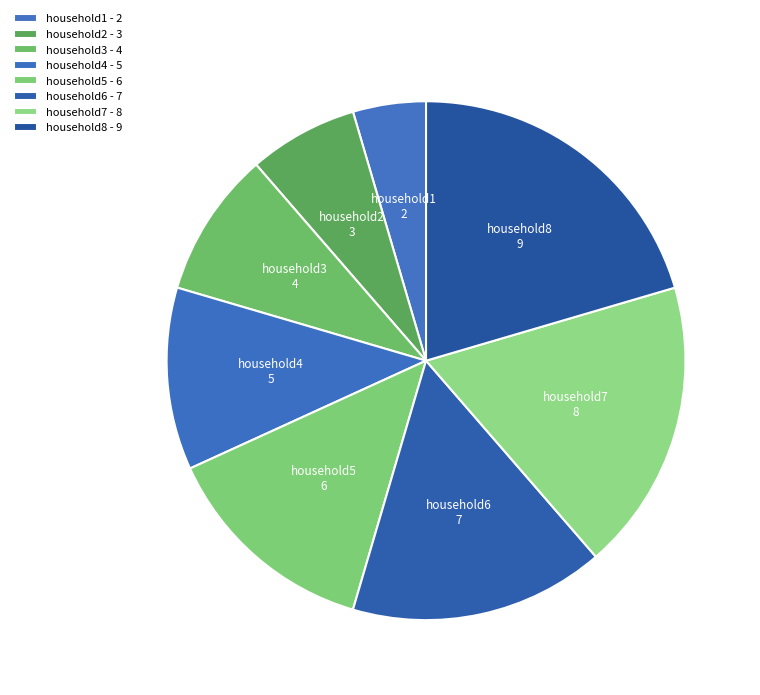

Between household7 and household5, which is larger?

household7